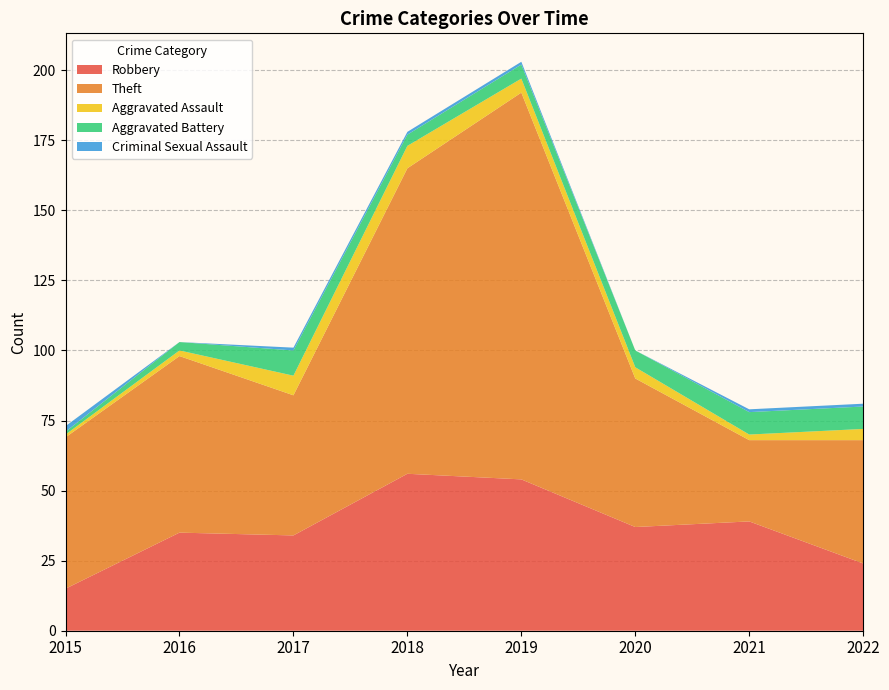

Reading left to right, extract all data points from this chart.

Robbery: 2015=15	2016=35	2017=34	2018=56	2019=54	2020=37	2021=39	2022=24
Theft: 2015=54	2016=63	2017=50	2018=109	2019=138	2020=53	2021=29	2022=44
Aggravated Assault: 2015=1	2016=2	2017=7	2018=8	2019=5	2020=4	2021=2	2022=4
Aggravated Battery: 2015=1	2016=3	2017=9	2018=4	2019=5	2020=6	2021=8	2022=8
Criminal Sexual Assault: 2015=2	2016=0	2017=1	2018=1	2019=1	2020=0	2021=1	2022=1